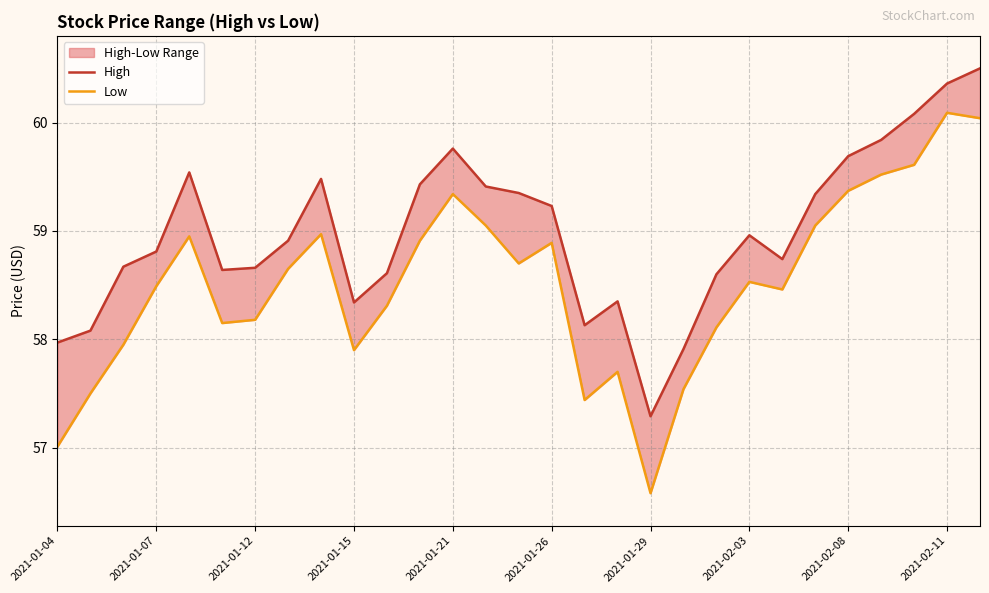

Reading left to right, extract all data points from this chart.

High: 58.0	58.1	58.7	58.8	59.5	58.6	58.7	58.9	59.5	58.3	58.6	59.4	59.8	59.4	59.3	59.2	58.1	58.3	57.3	57.9	58.6	59.0	58.7	59.3	59.7	59.8	60.1	60.4	60.5
Low: 57.0	57.5	58.0	58.5	59.0	58.2	58.2	58.7	59.0	57.9	58.3	58.9	59.3	59.0	58.7	58.9	57.4	57.7	56.6	57.5	58.1	58.5	58.5	59.0	59.4	59.5	59.6	60.1	60.0